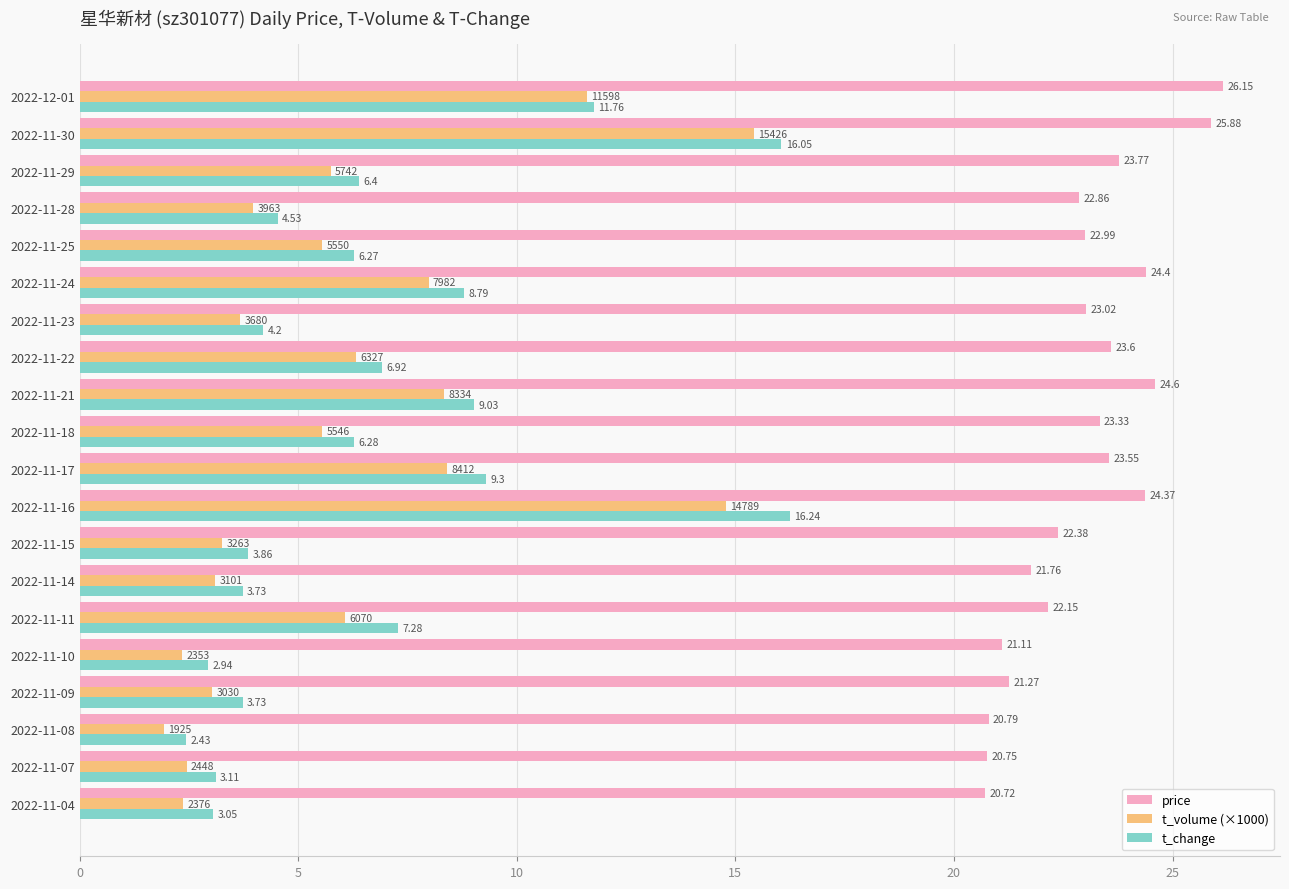

Which series has the largest total across all categories?

price